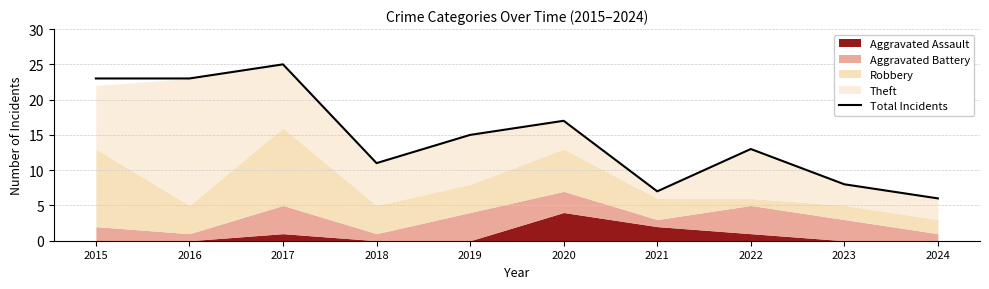

Where is the first local minimum?

2018